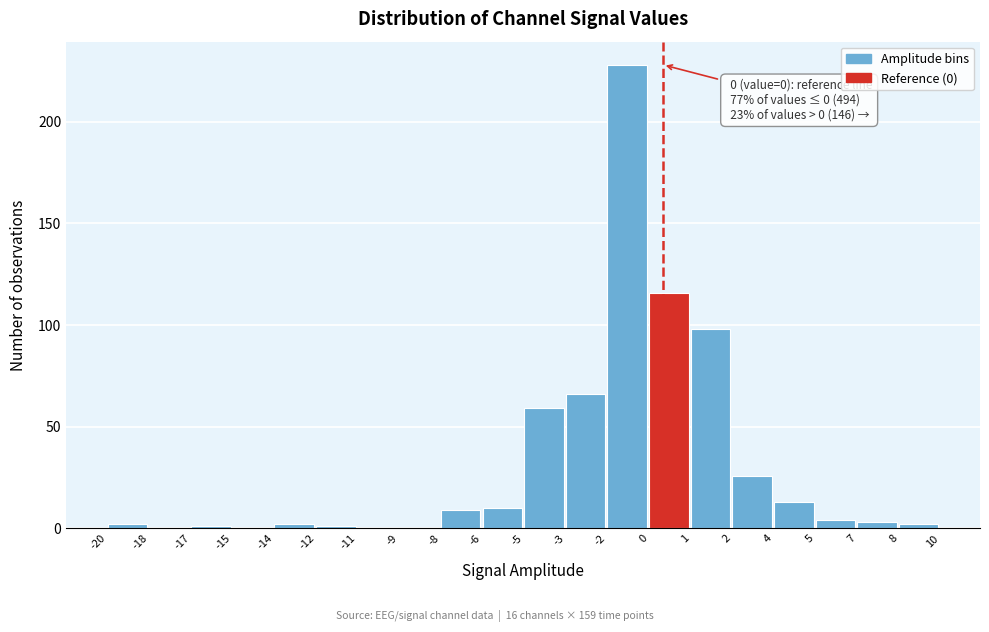

Reading left to right, extract all data points from this chart.

-20=2	-18=0	-17=1	-15=0	-14=2	-12=1	-11=0	-9=0	-8=9	-6=10	-5=59	-3=66	-2=228	0=116	1=98	2=26	4=13	5=4	7=3	8=2